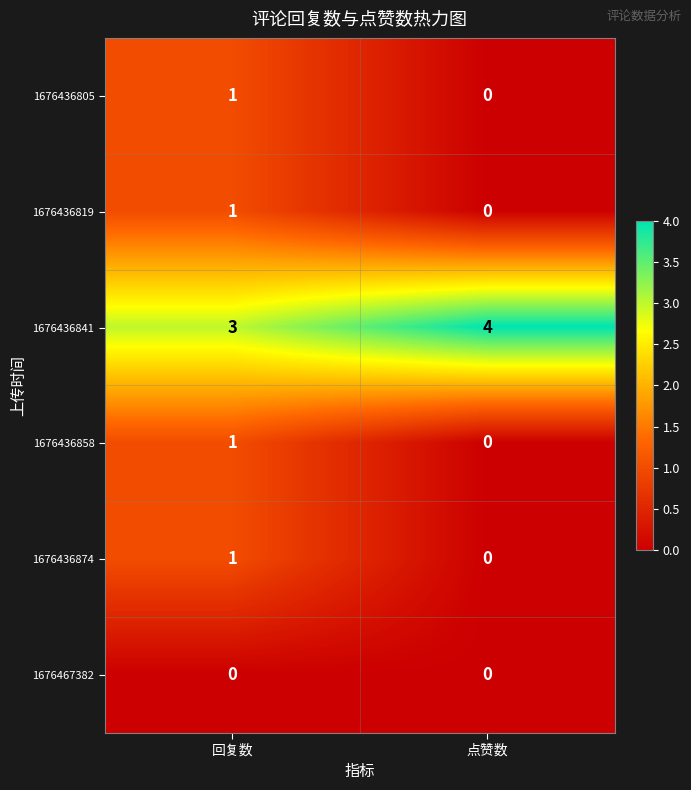

How many positive values does the 1676436805 series have?

1